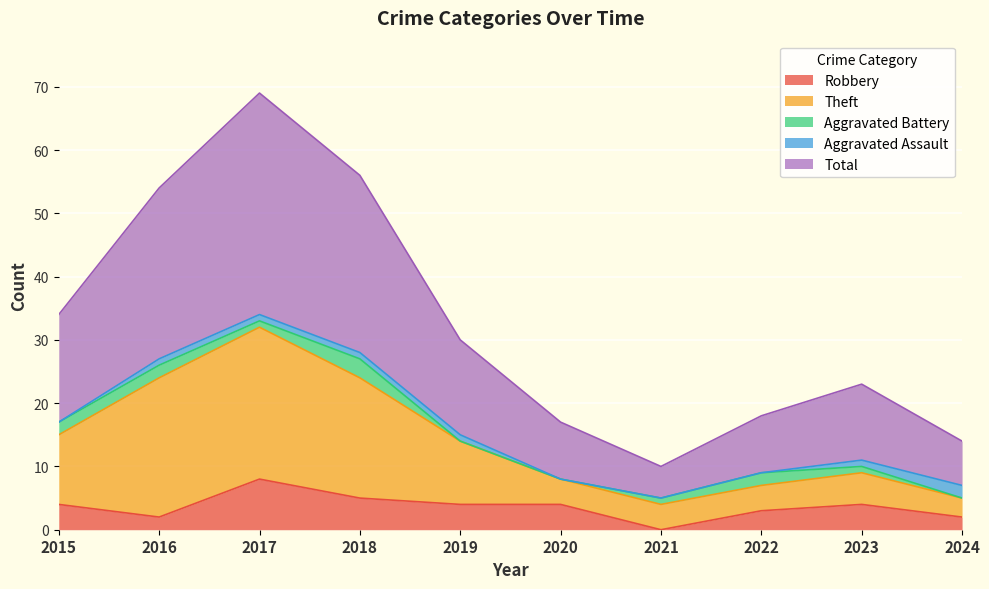

Where is Total nearest to the value 39?

2015